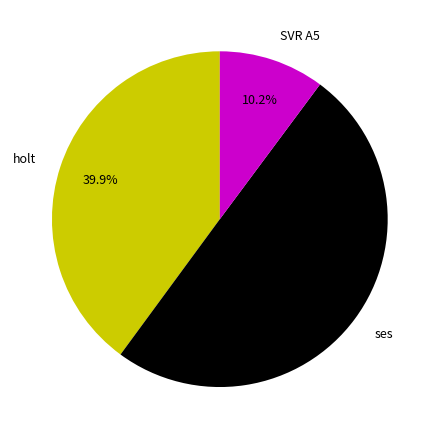

To the nearest percent, what is the combined percentage of holt and SVR A5?

50%